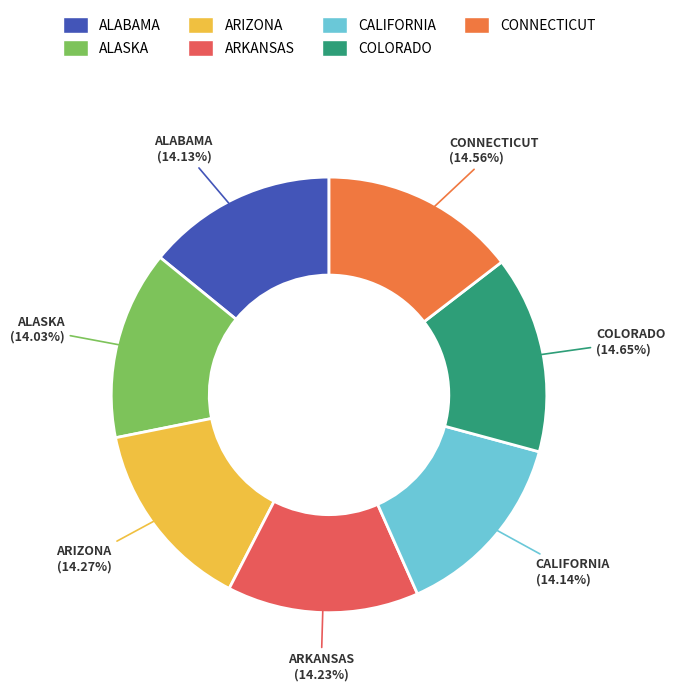

Combined, what portion of the pie is ARIZONA and COLORADO?

28.9%